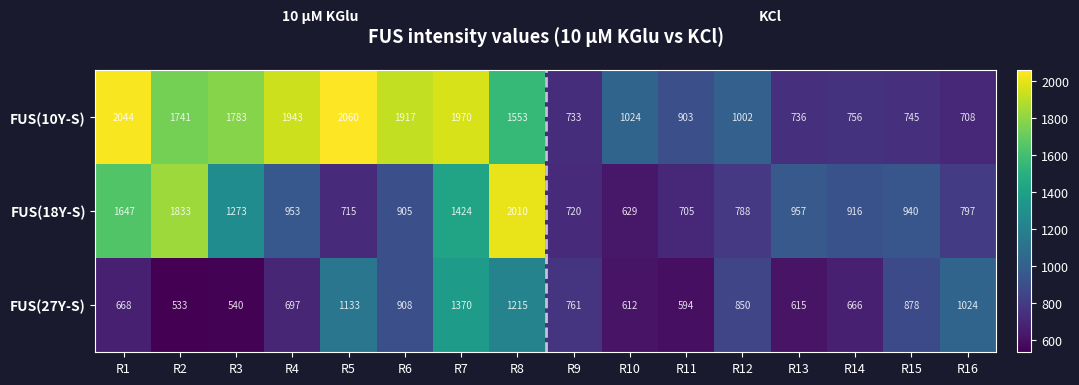

At which category is the sum across all series the highest?

R8